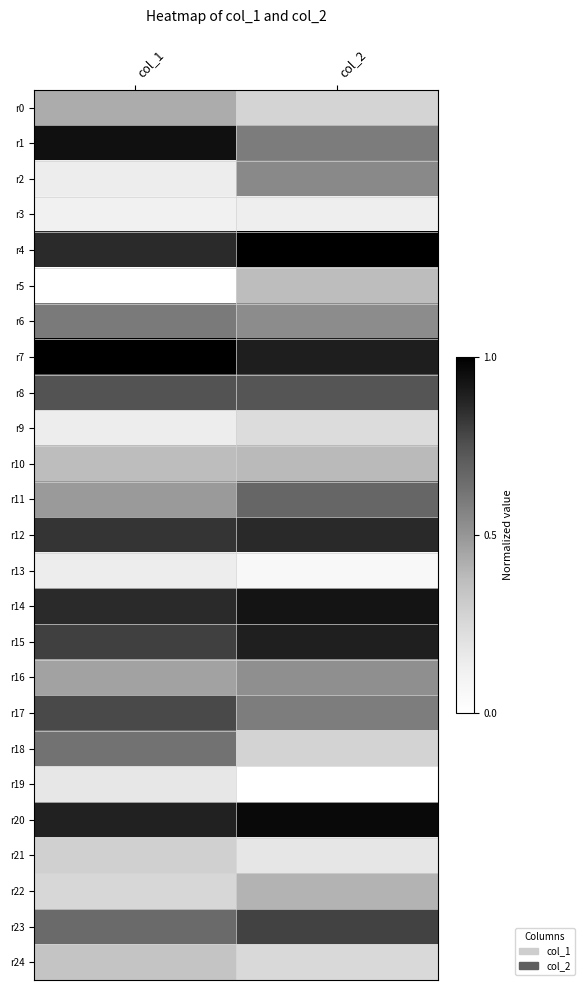

Reading left to right, list all the values displayed in this chart.

r0: col_1=0.4	col_2=0.3
r1: col_1=0.9	col_2=0.6
r2: col_1=0.1	col_2=0.5
r3: col_1=0.1	col_2=0.1
r4: col_1=0.9	col_2=1.0
r5: col_1=0.0	col_2=0.4
r6: col_1=0.6	col_2=0.5
r7: col_1=1.0	col_2=0.9
r8: col_1=0.7	col_2=0.7
r9: col_1=0.1	col_2=0.2
r10: col_1=0.4	col_2=0.4
r11: col_1=0.5	col_2=0.7
r12: col_1=0.8	col_2=0.9
r13: col_1=0.1	col_2=0.1
r14: col_1=0.9	col_2=0.9
r15: col_1=0.8	col_2=0.9
r16: col_1=0.5	col_2=0.5
r17: col_1=0.8	col_2=0.6
r18: col_1=0.6	col_2=0.3
r19: col_1=0.2	col_2=0.0
r20: col_1=0.9	col_2=1.0
r21: col_1=0.3	col_2=0.2
r22: col_1=0.3	col_2=0.4
r23: col_1=0.7	col_2=0.8
r24: col_1=0.3	col_2=0.2